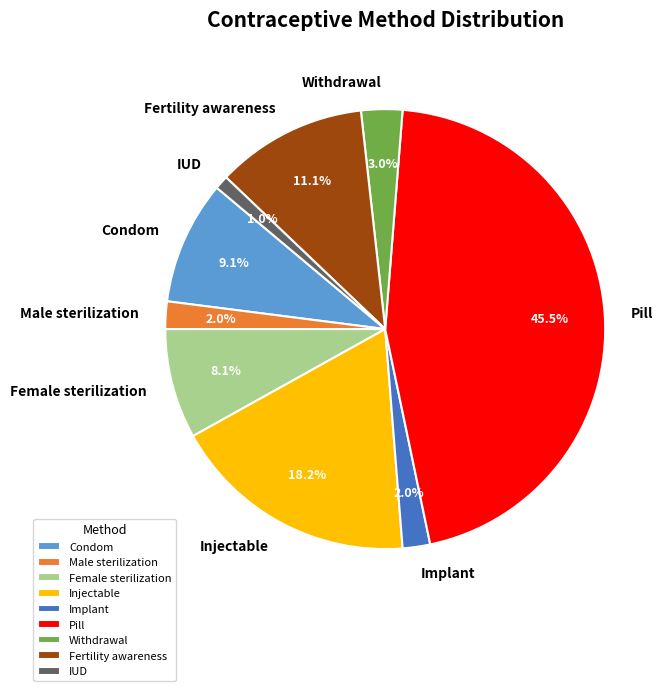

Count the number of slices in the pie.

9